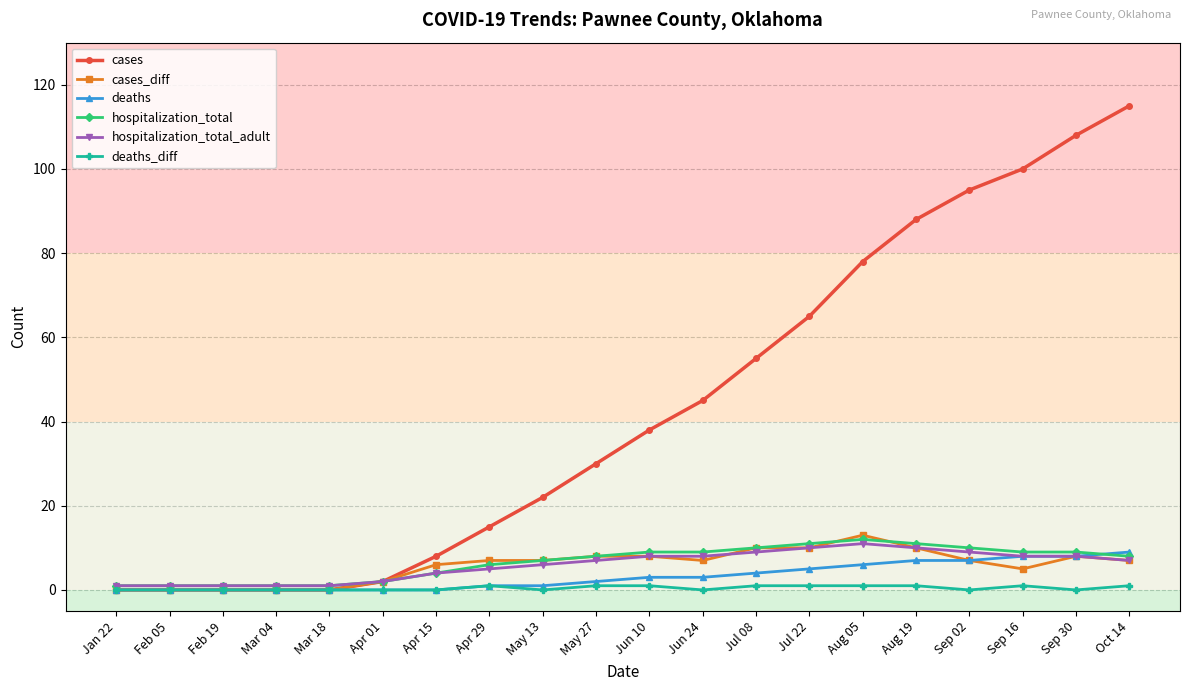

Which series has the largest range (max minus min)?

cases